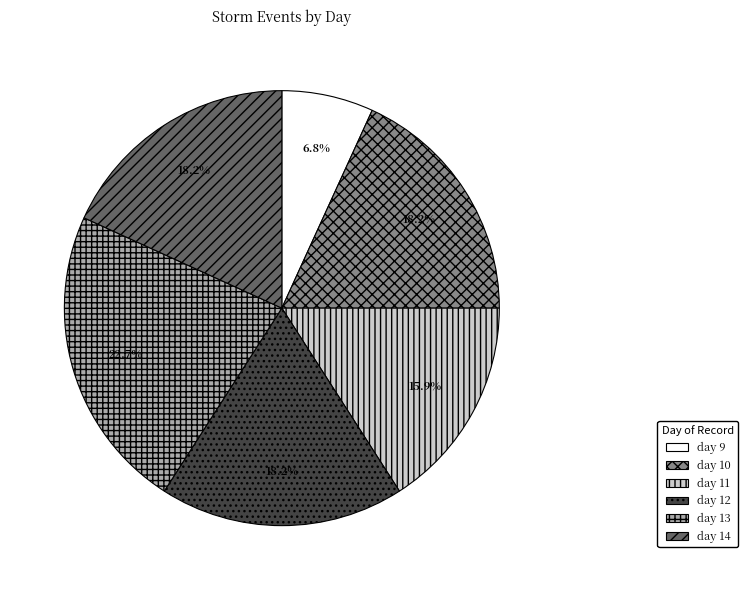

Count the number of slices in the pie.

6